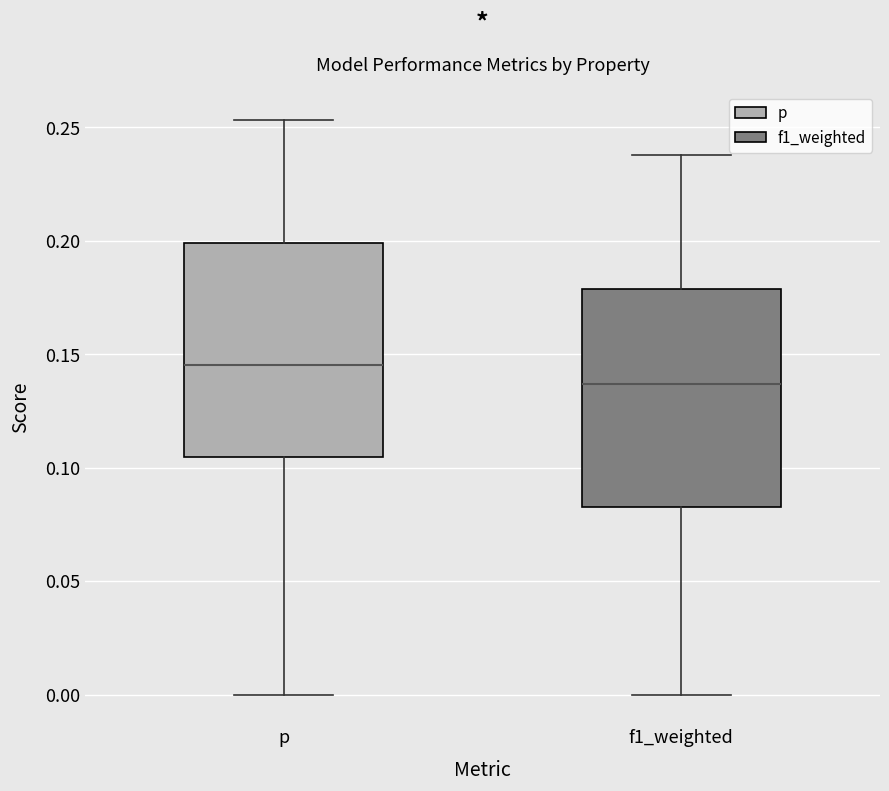

Where does the median line of the box for f1_weighted sit on the y-axis? The values are not printed on the chart, so give them approximately, as read against the axis.

0.135